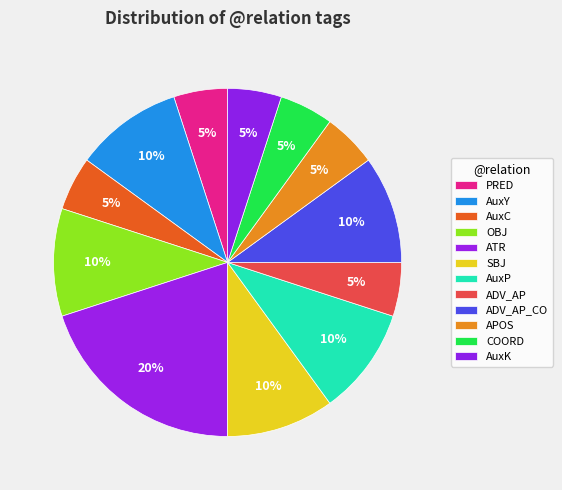

What percentage is the ADV_AP slice, to the nearest percent?

5%